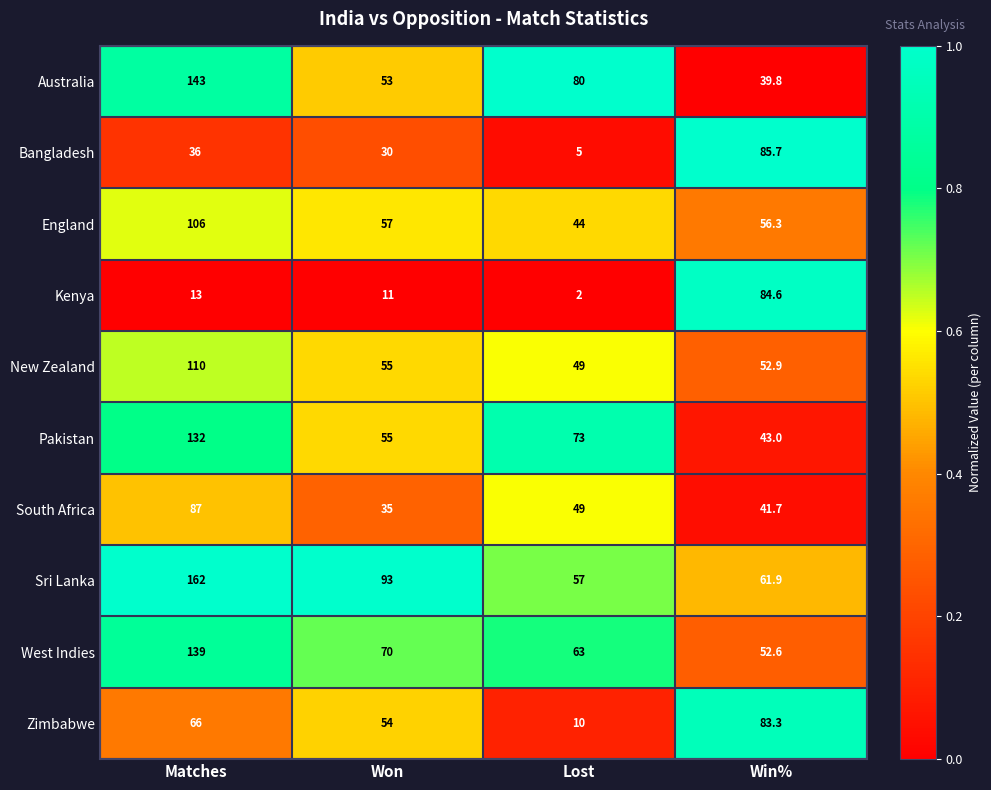

At which category is the sum across all series the highest?

Matches